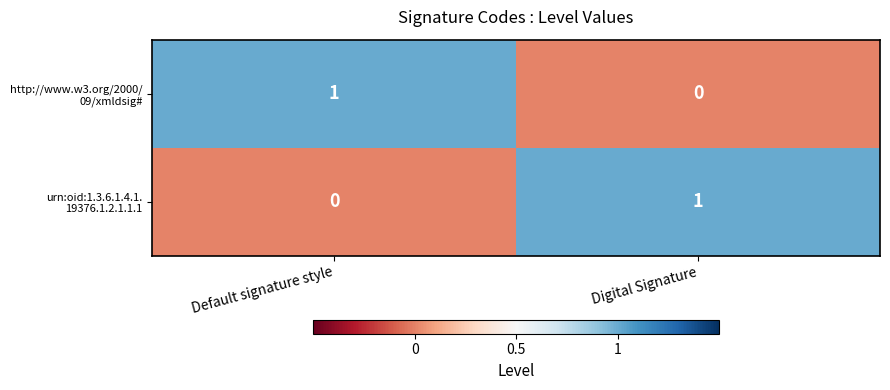

How many categories are shown in the chart?

2